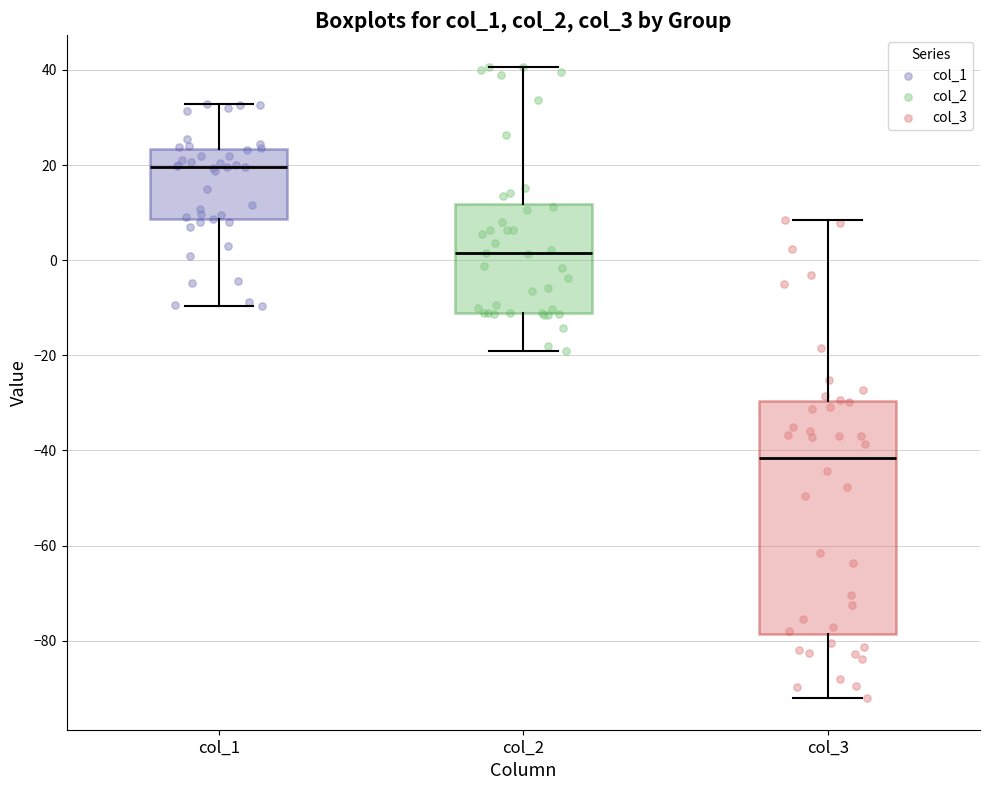

Which box has the lowest median line?

col_3